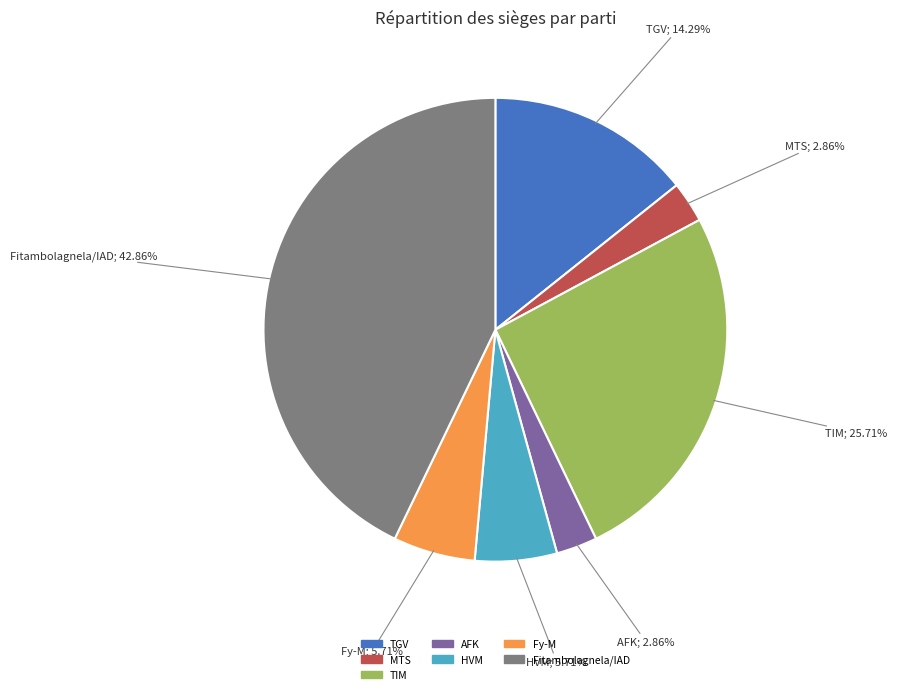

How many segments does this pie chart have?

7